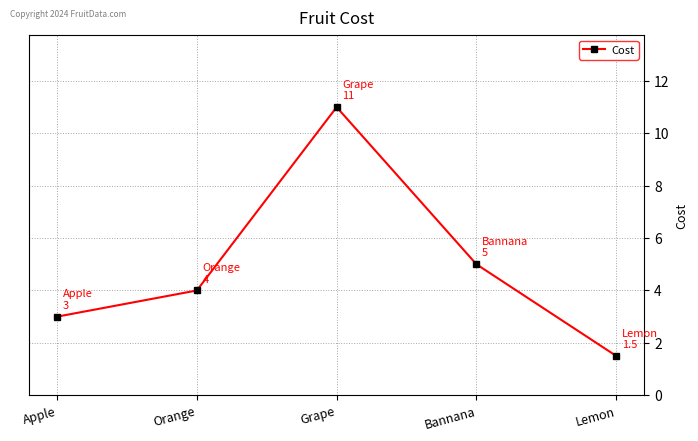

List the labels in order of value, largest first.

Grape, Bannana, Orange, Apple, Lemon